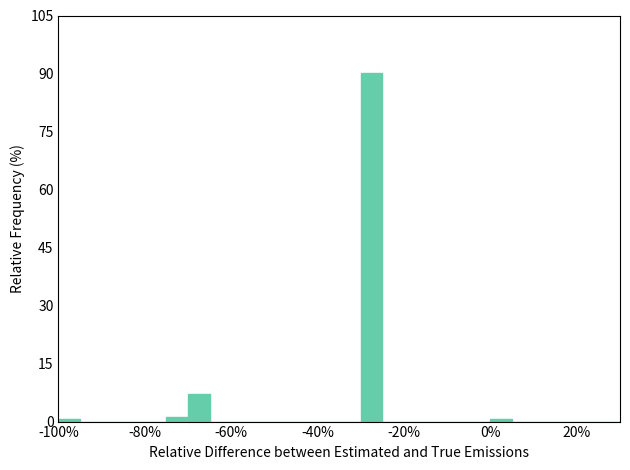

Around what value on the x-axis is the tallest bar? Give the approximate position of its centre, as read against the axis.

-28